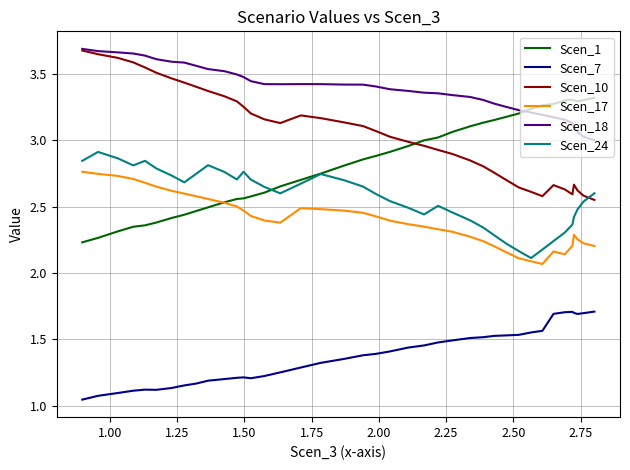

What is the maximum value for Scen_7?

1.7